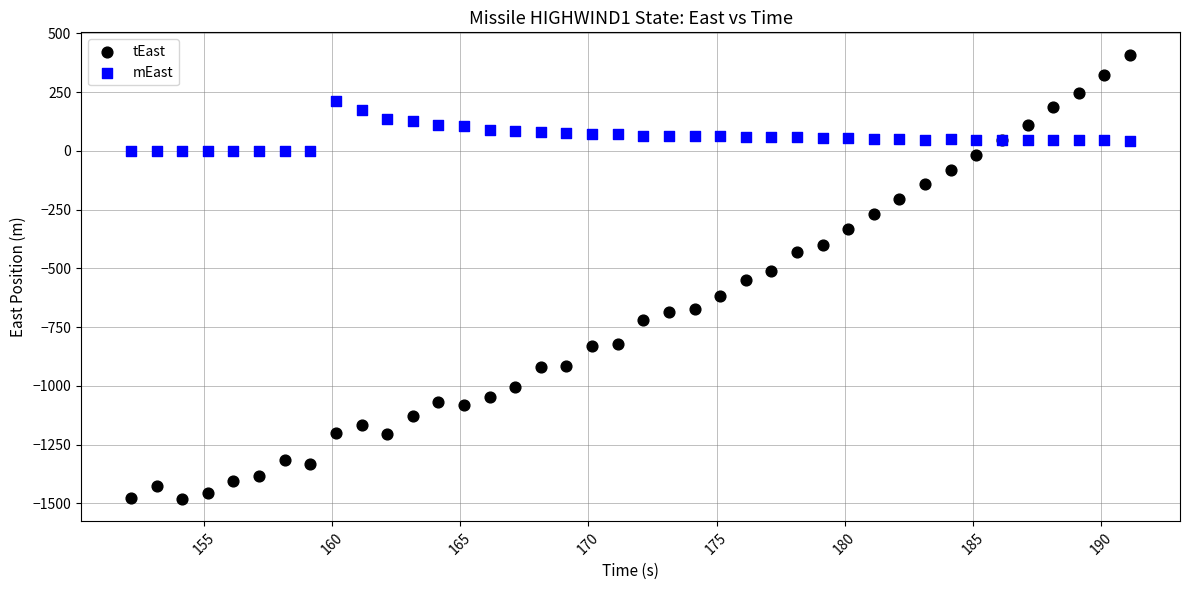

Which series has the largest Y range (max minus min)?

tEast